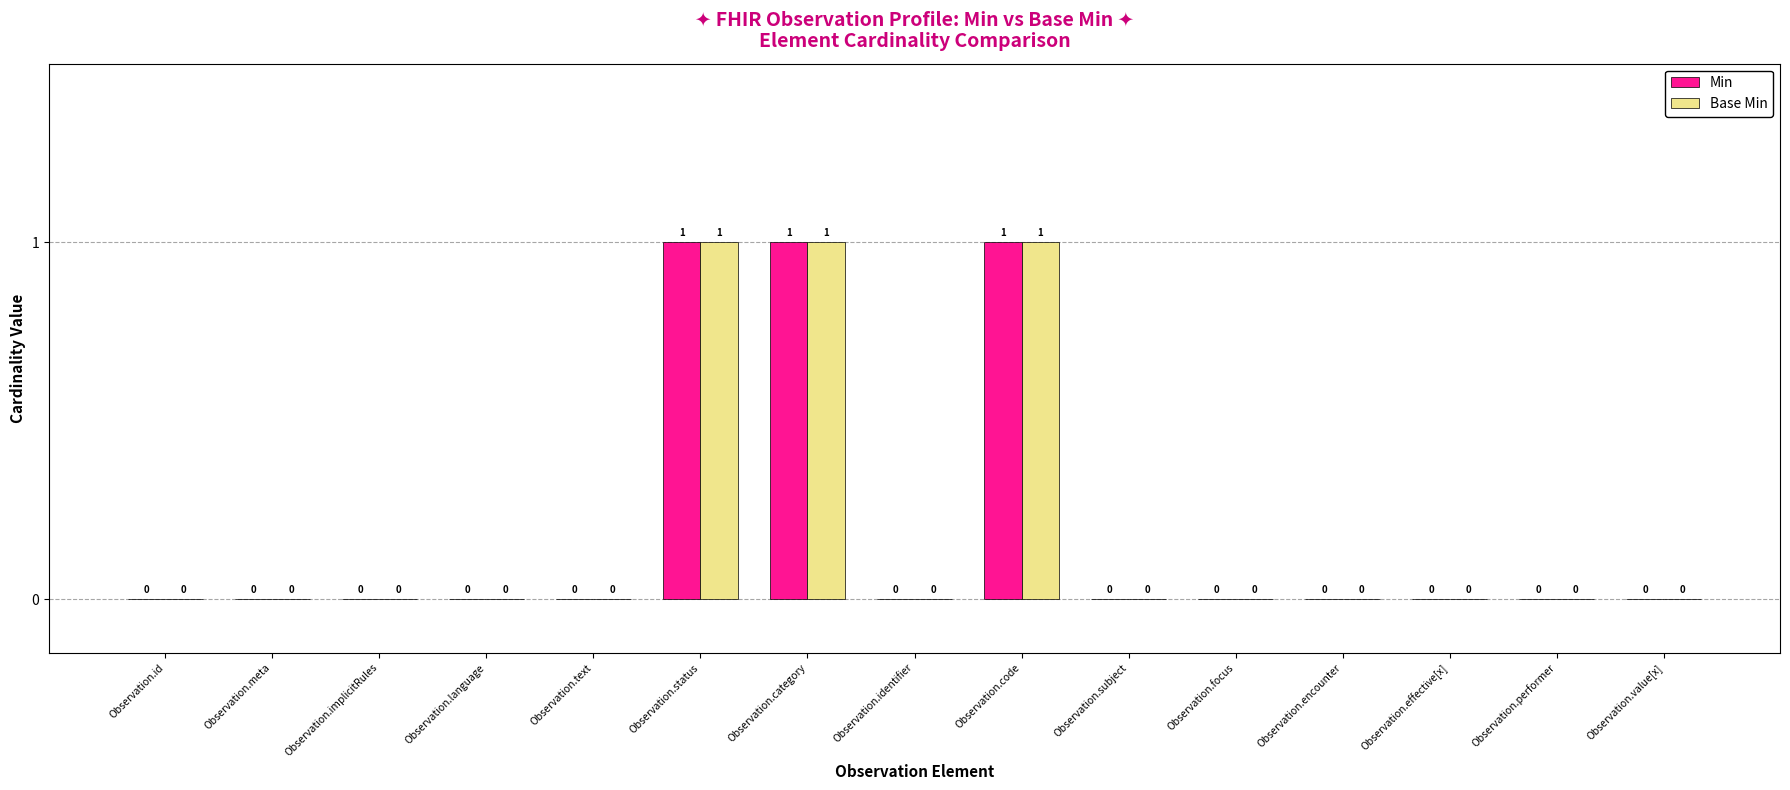

Is it true that Base Min equals 1 at Observation.status?

True